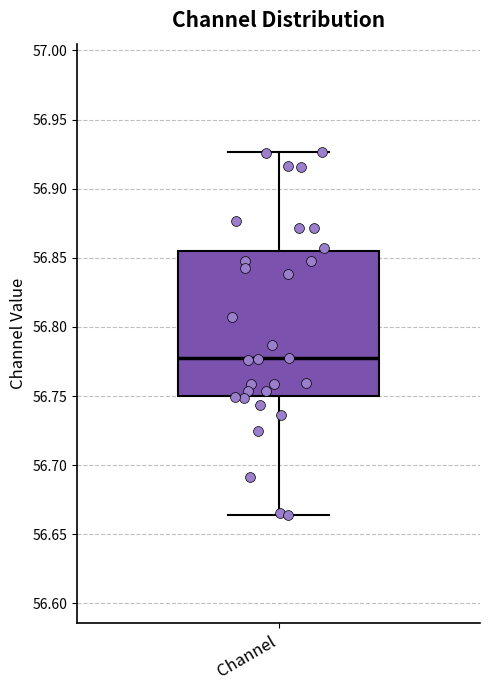

Transcribe this box plot: give where the median line is, the range the box spans, and where the two whiskers end, as read against the y-axis. The values are not printed on the chart, so give them approximately, as read against the axis.

median 56.775, box 56.750 to 56.855, whiskers 56.665 to 56.925